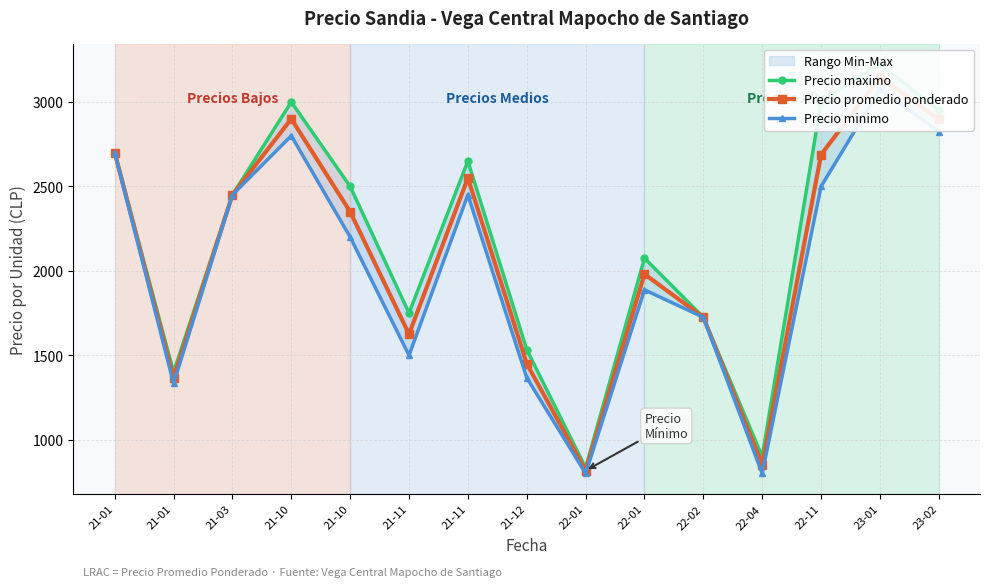

Reading left to right, list all the values displayed in this chart.

Precio maximo: 2700.0	1400.0	2450.0	3000.0	2500.0	1750.0	2650.0	1533.3	833.3	2075.0	1725.0	900.0	3000.0	3225.0	2950.0
Precio promedio ponderado: 2700.0	1366.7	2450.0	2900.0	2350.0	1625.0	2550.0	1450.0	816.7	1980.5	1725.0	850.0	2688.0	3147.8	2897.0
Precio minimo: 2700.0	1333.3	2450.0	2800.0	2200.0	1500.0	2450.0	1366.7	800.0	1887.5	1725.0	800.0	2500.0	3075.0	2825.0